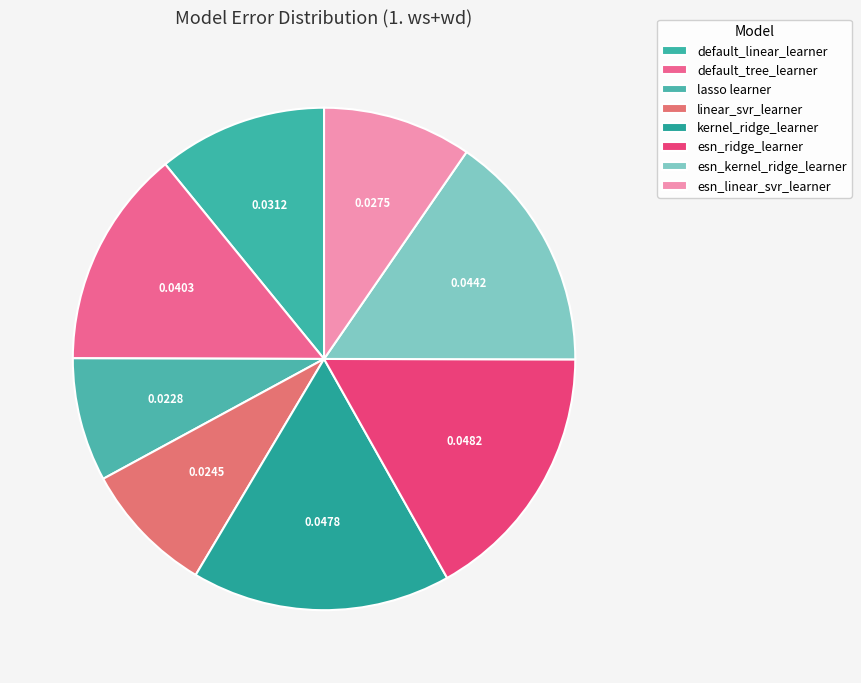

Count the number of slices in the pie.

8